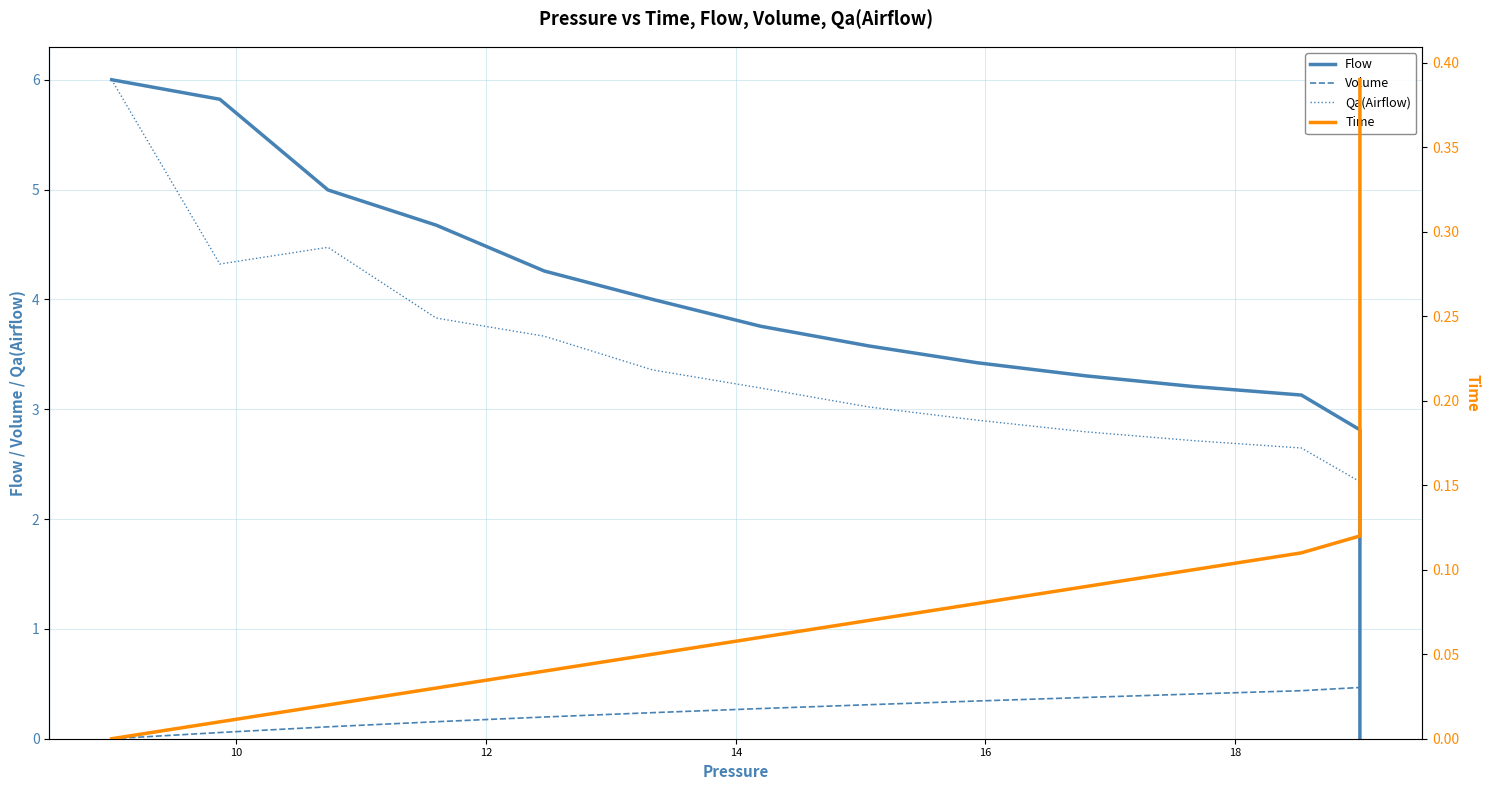

How many lines are shown in the chart?

4